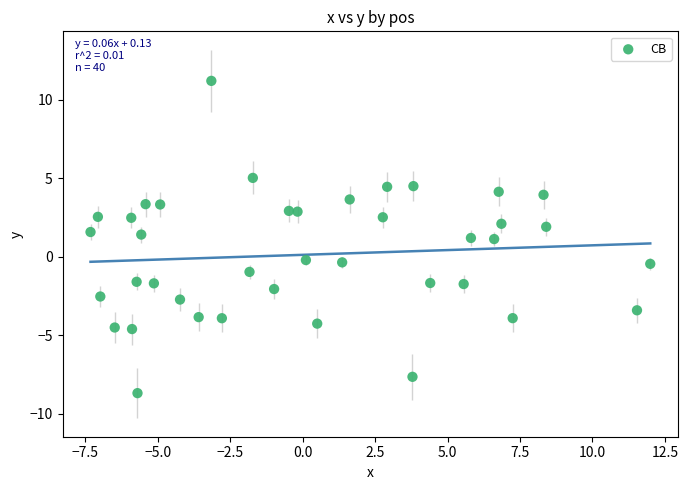

What is the range of X values (max minus min)?

19.3